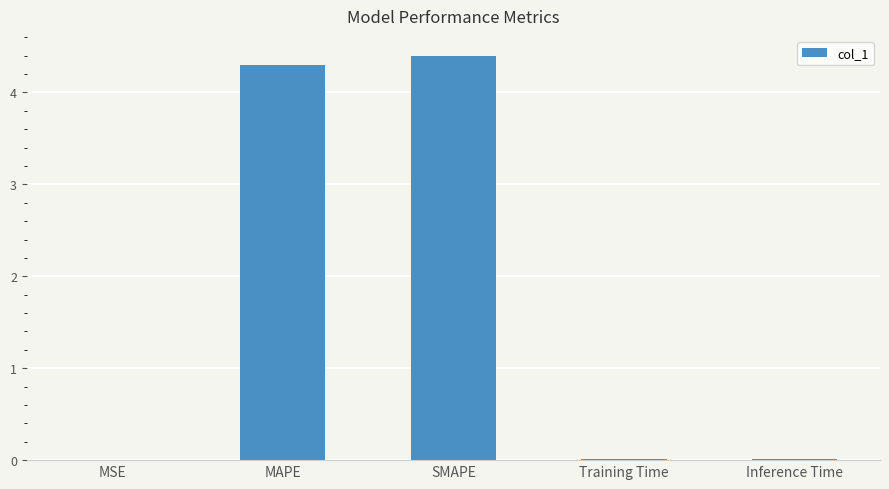

The chart shows a value of 4.3 at MAPE. True or false?

True